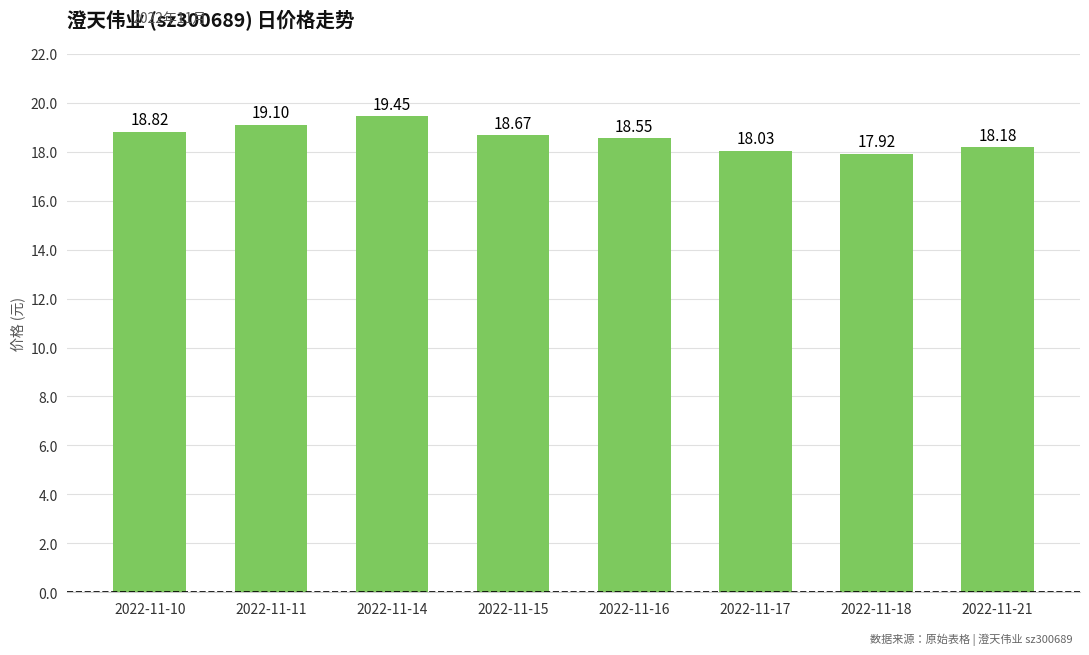

Approximately how many times larger is the value at 2022-11-11 compared to 2022-11-14?

1.0